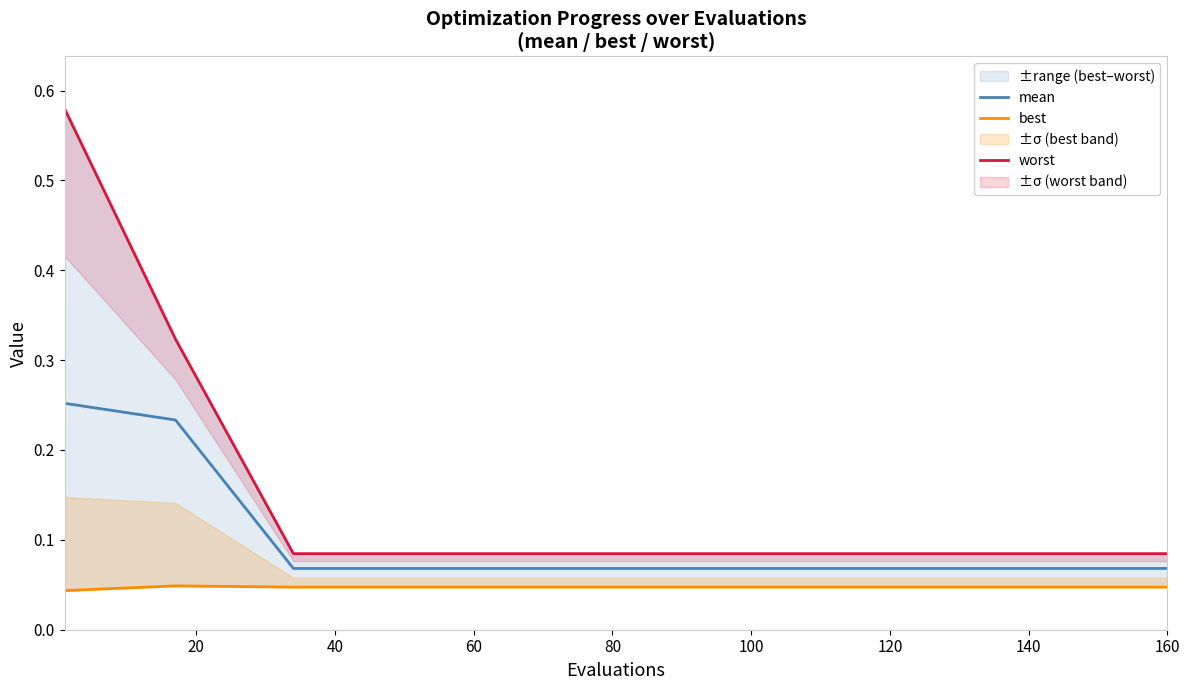

Reading left to right, extract all data points from this chart.

mean: 0.3	0.2	0.1	0.1	0.1	0.1	0.1	0.1	0.1	0.1	0.1	0.1	0.1
best: 0.0	0.0	0.0	0.0	0.0	0.0	0.0	0.0	0.0	0.0	0.0	0.0	0.0
worst: 0.6	0.3	0.1	0.1	0.1	0.1	0.1	0.1	0.1	0.1	0.1	0.1	0.1